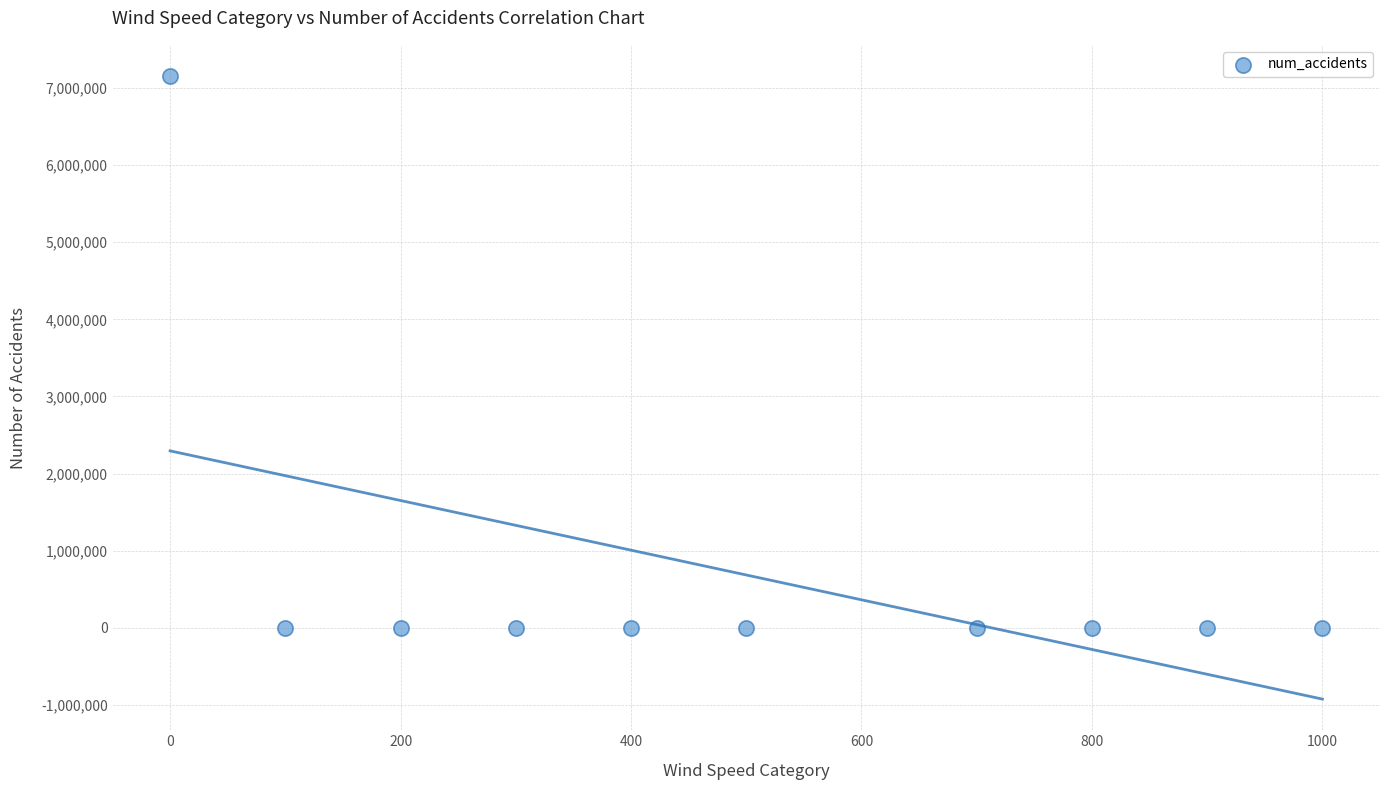

What is the range of X values (max minus min)?

1000